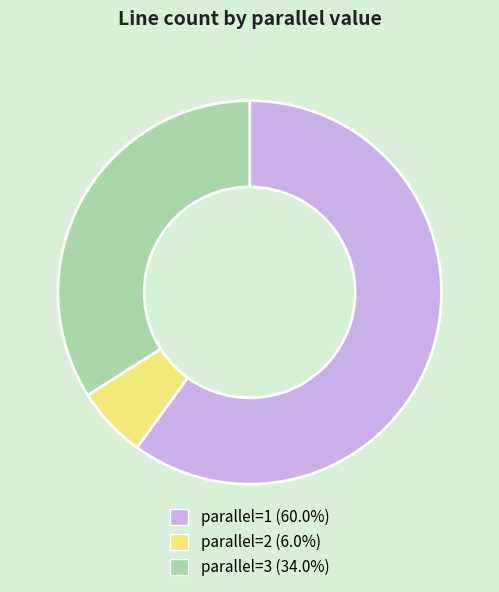

How many slices are in this pie chart?

3